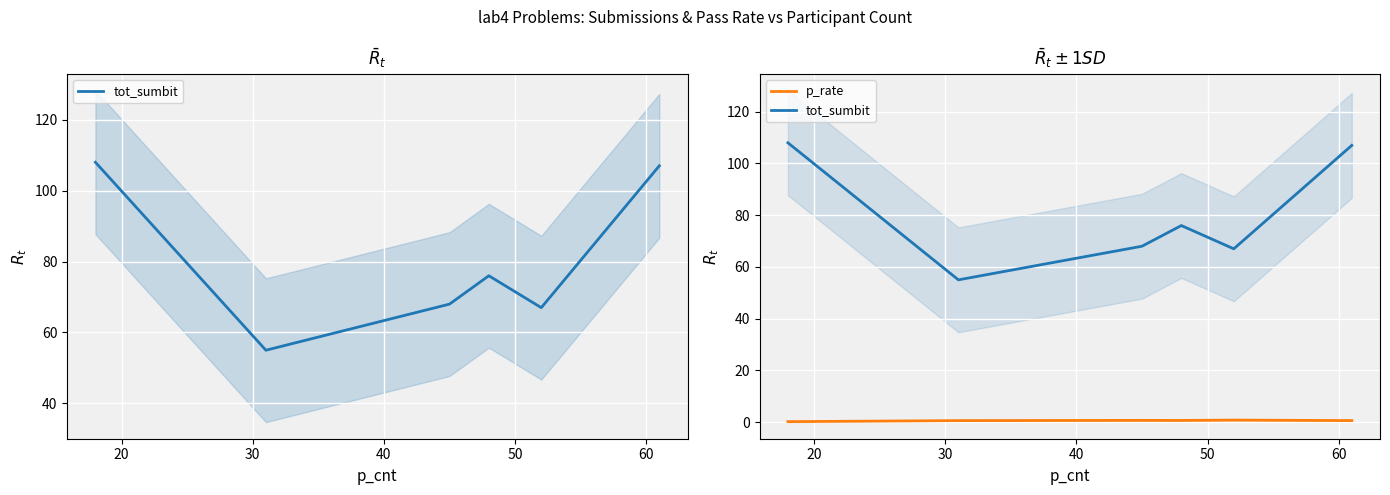

At which category does p_rate reach its first local peak?

30